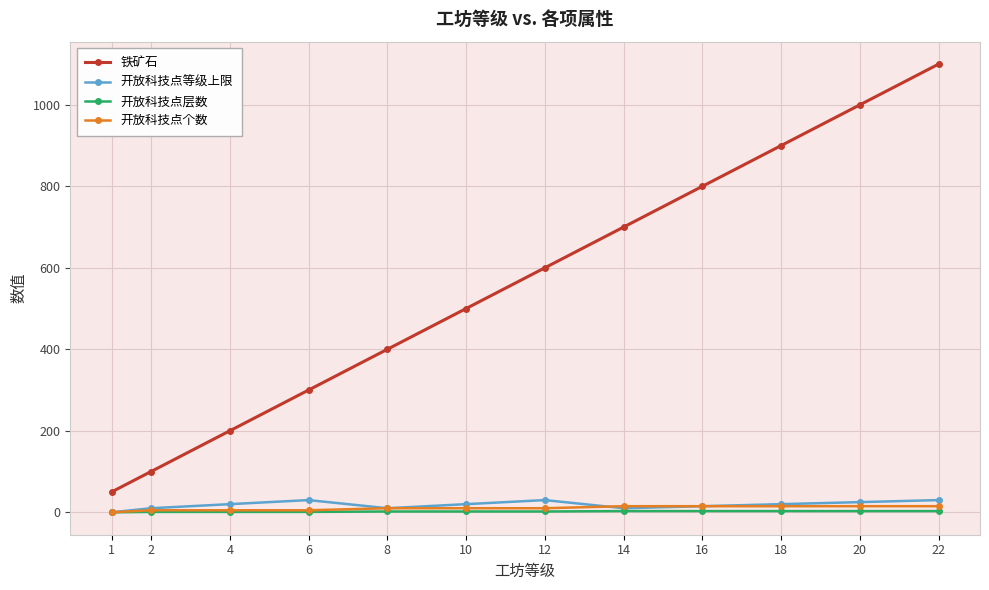

True or false: 铁矿石 has more than 2 interior local peaks.

False